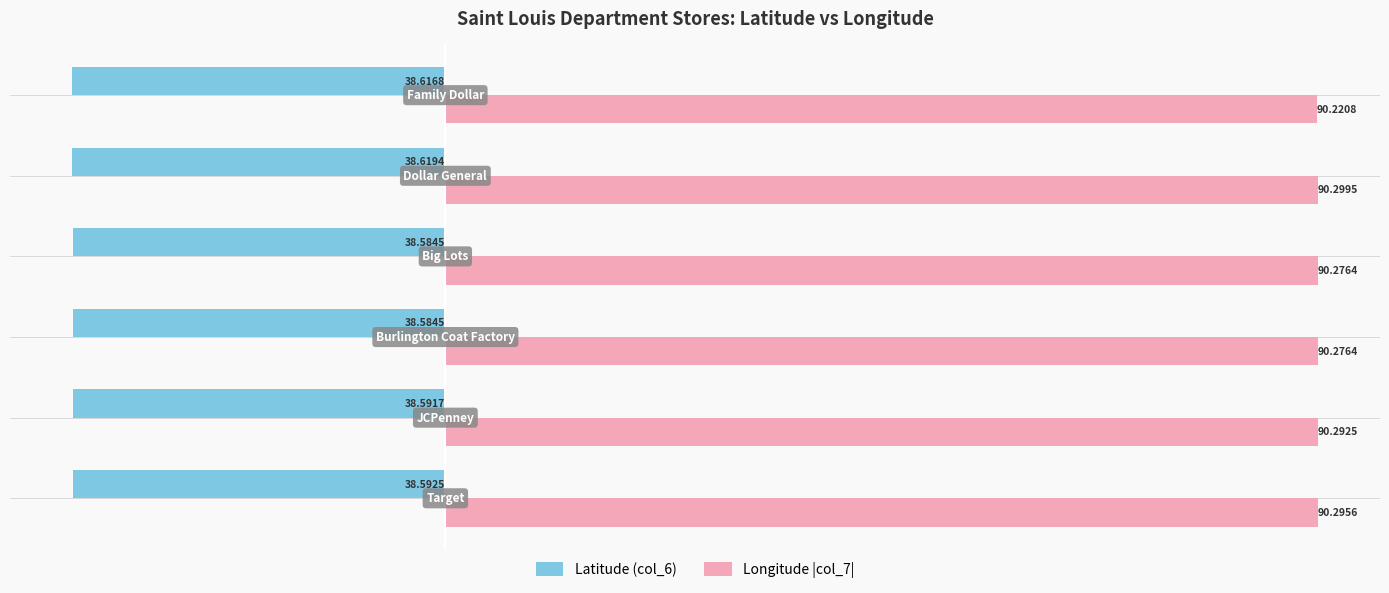

Rank the series by their maximum value, from lowest to highest.

Latitude (col_6), Longitude |col_7|